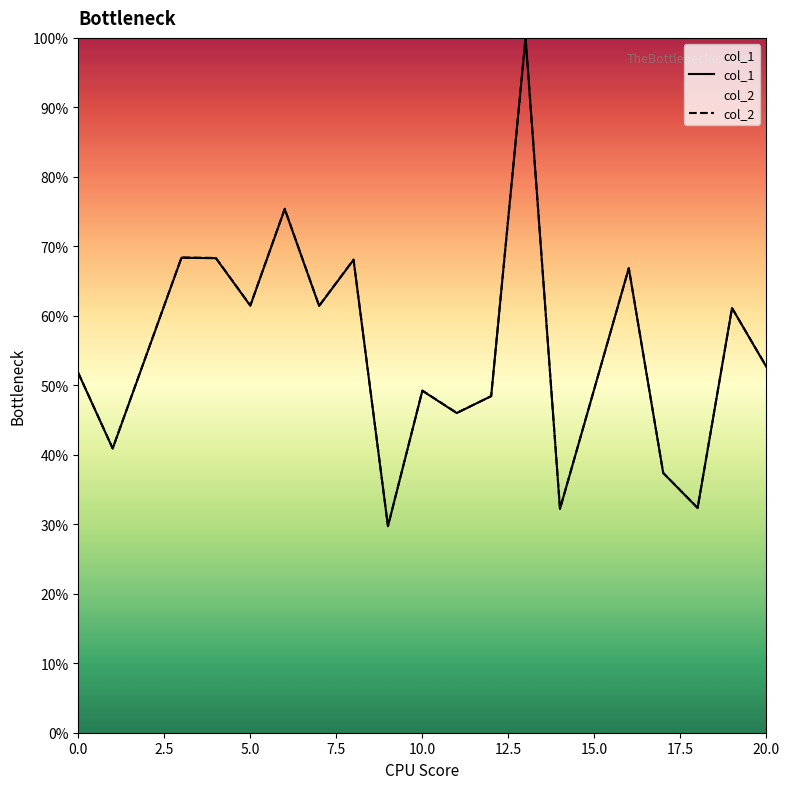

How many col_1 values are between 0 and 1?

19